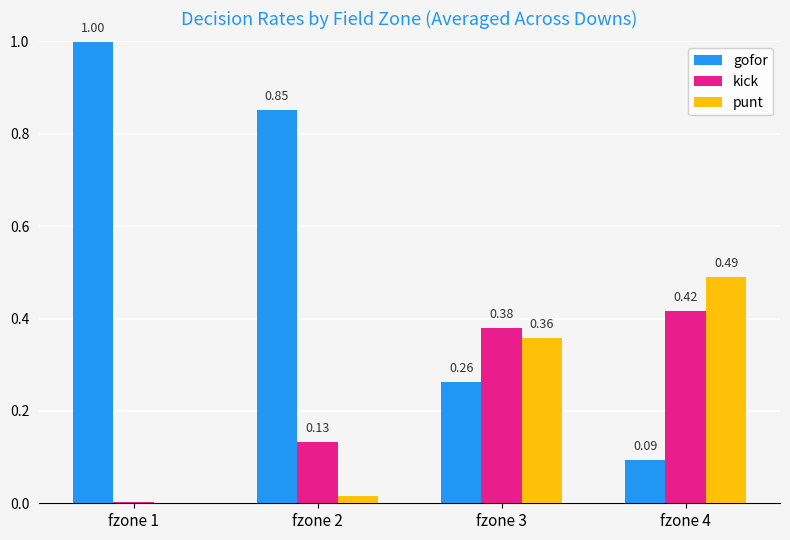

The punt series shows 0.0 at fzone 1. True or false?

True